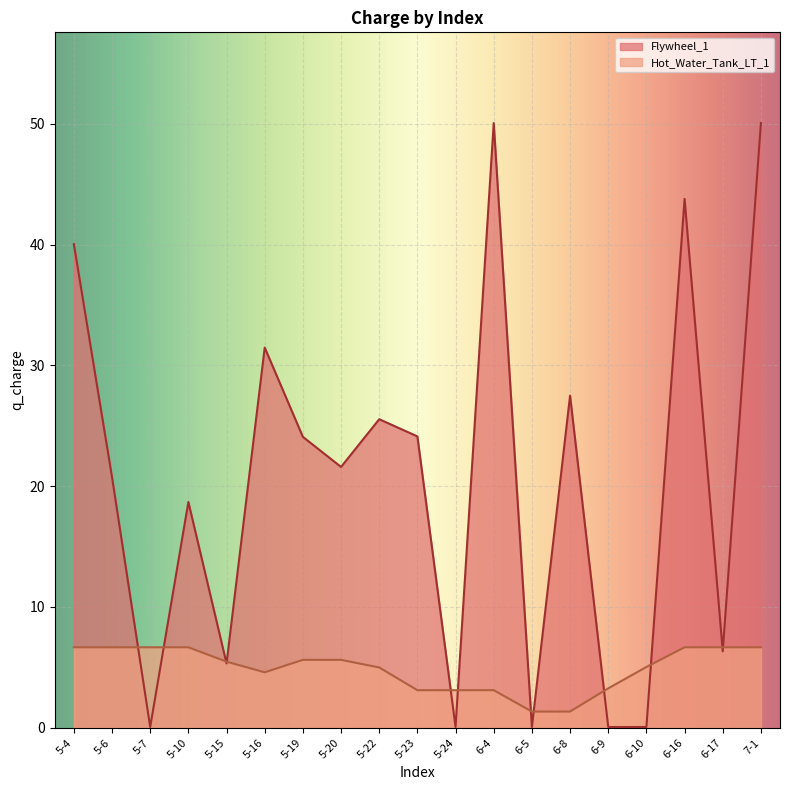

The Hot_Water_Tank_LT_1 series shows 7.4 at 5-16. True or false?

False